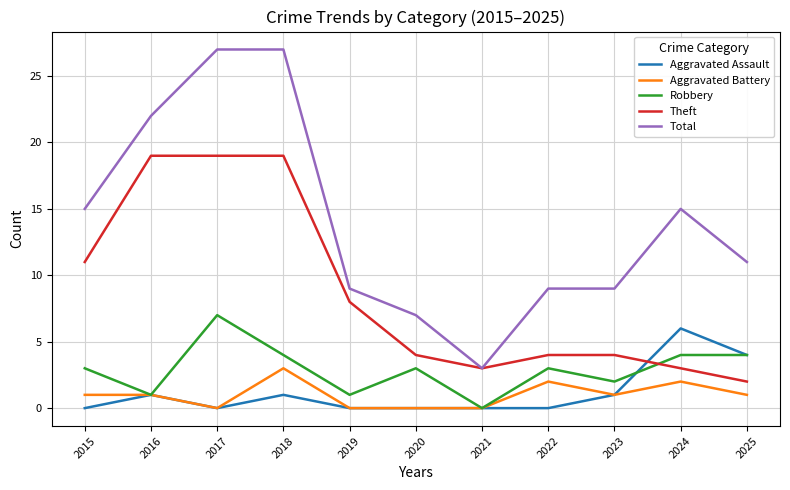

True or false: Aggravated Battery and Theft intersect in this chart.

False